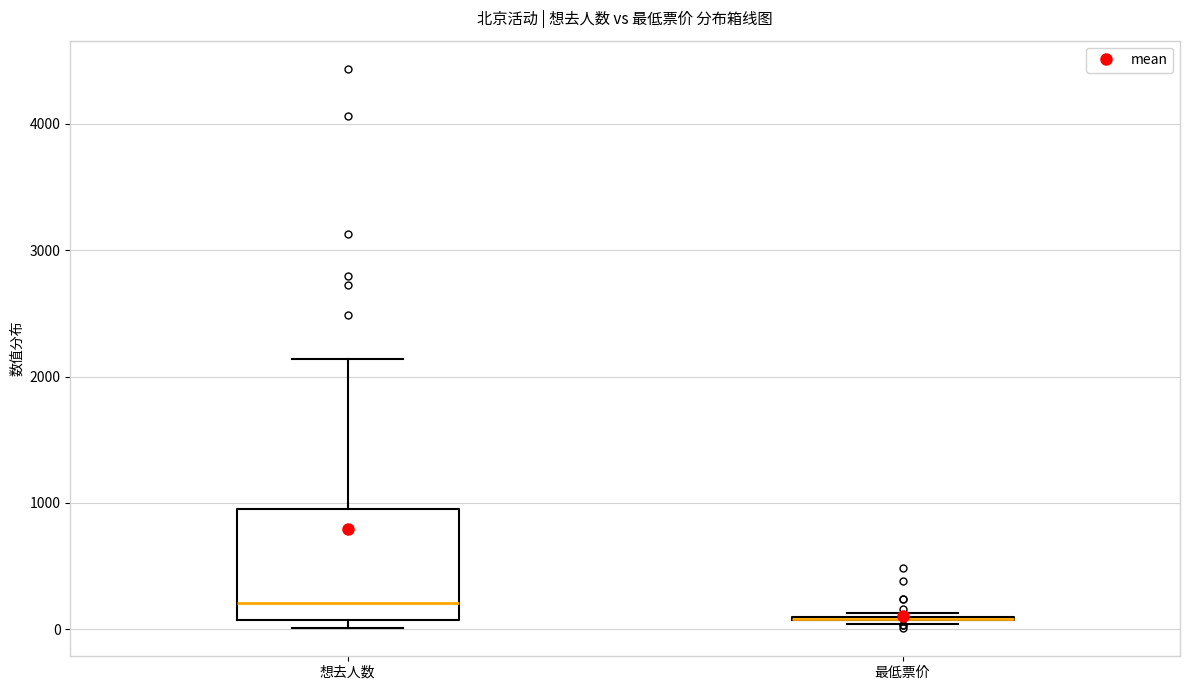

Reading left to right, read every box against the y-axis: the position of its median line, the range the box covers, and the ends of its whiskers. The values are not printed on the chart, so give them approximately, as read against the axis.

想去人数: median 200, box 100 to 1000, whiskers 0 to 2100
最低票价: box collapsed to a line at 100, whiskers 0 to 100